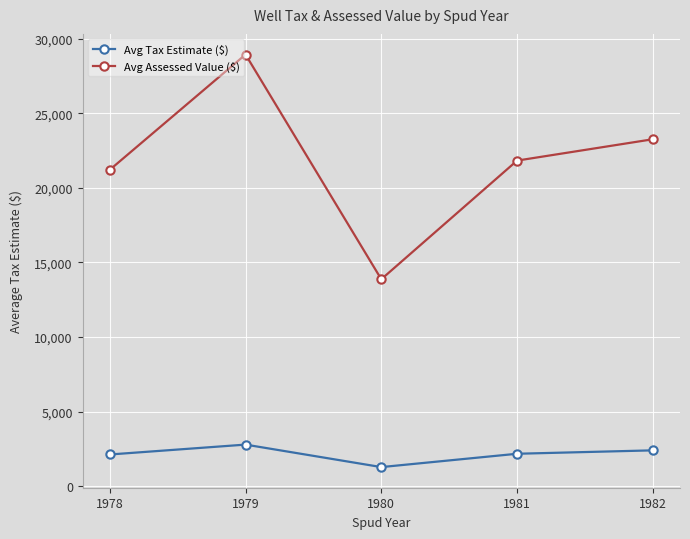

What is the minimum value shown in the chart?

1292.0